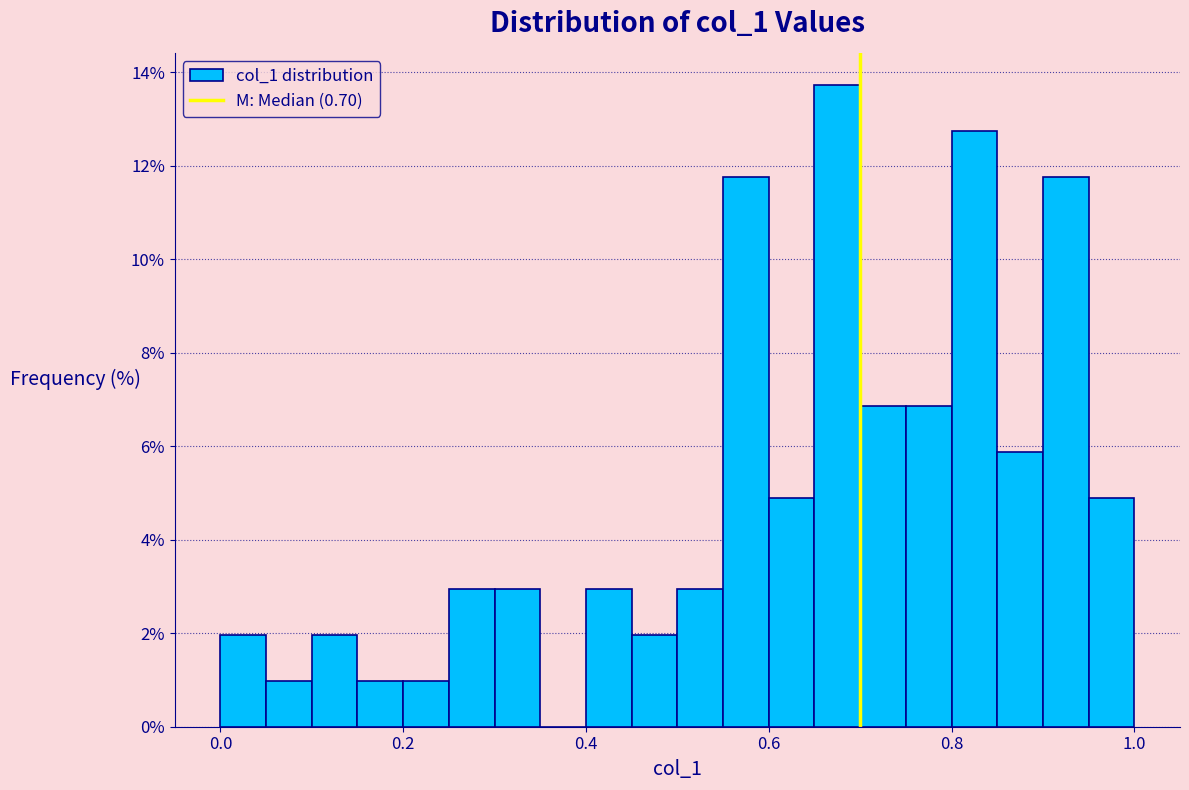

Around what value on the x-axis is the tallest bar? Give the approximate position of its centre, as read against the axis.

0.68